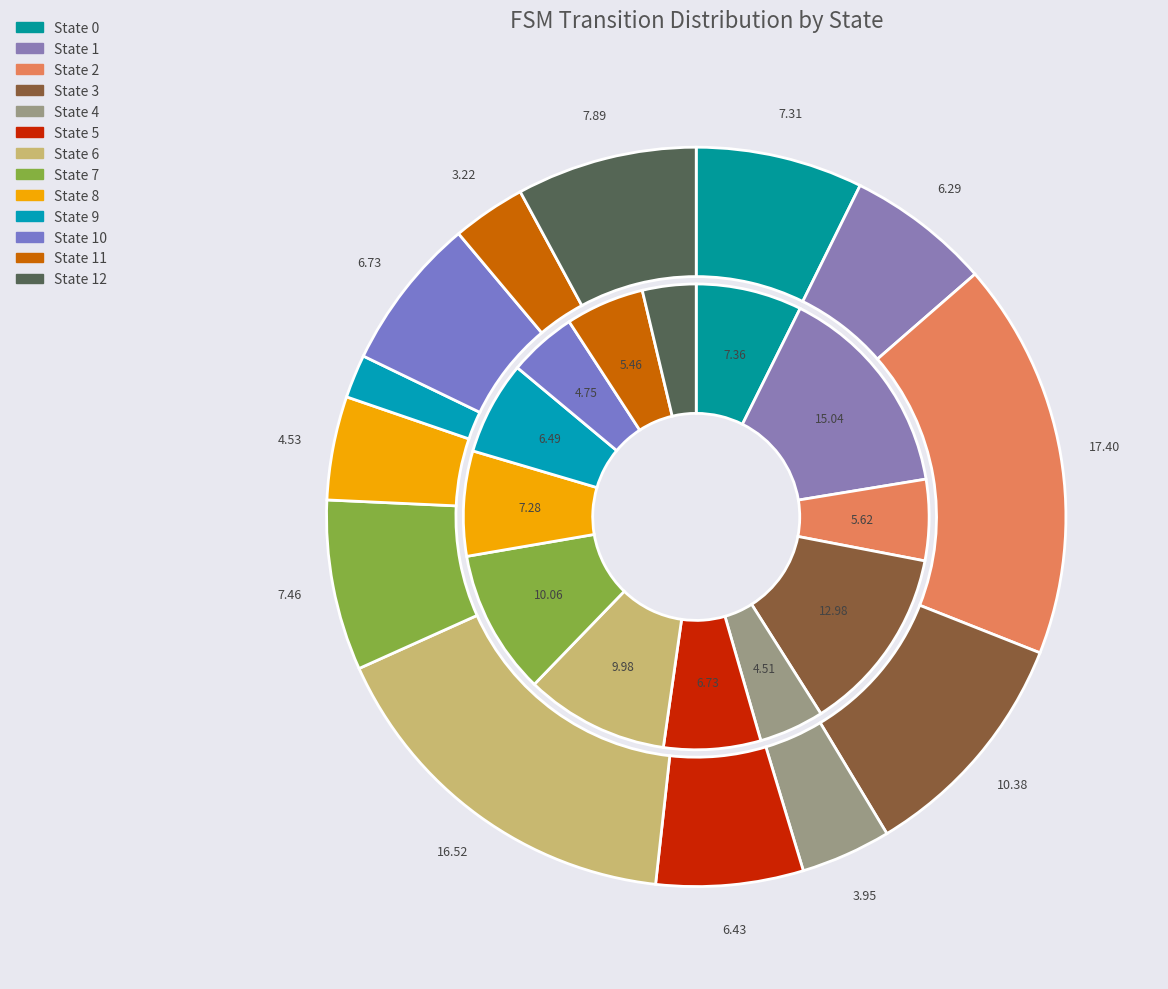

How much of the chart is everything except State 8?

95.5%